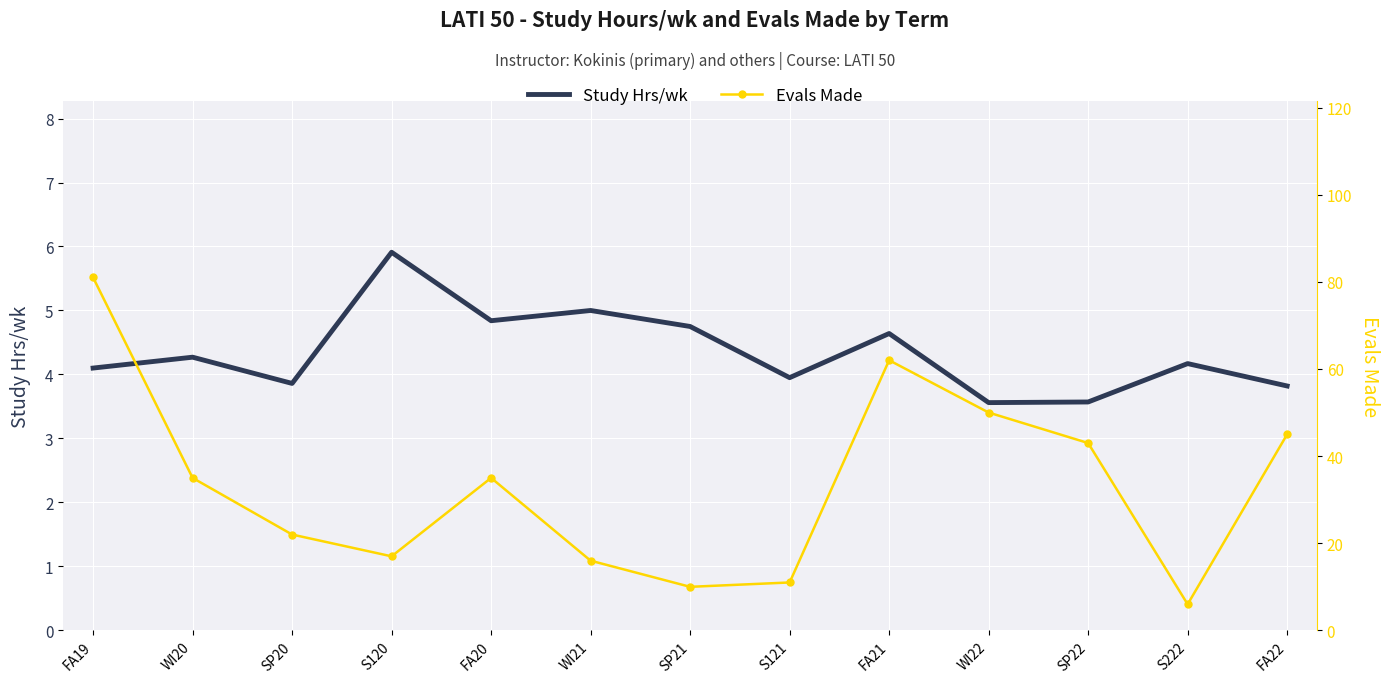

What is the difference between the Study Hrs/wk values at FA20 and SP22?

1.3